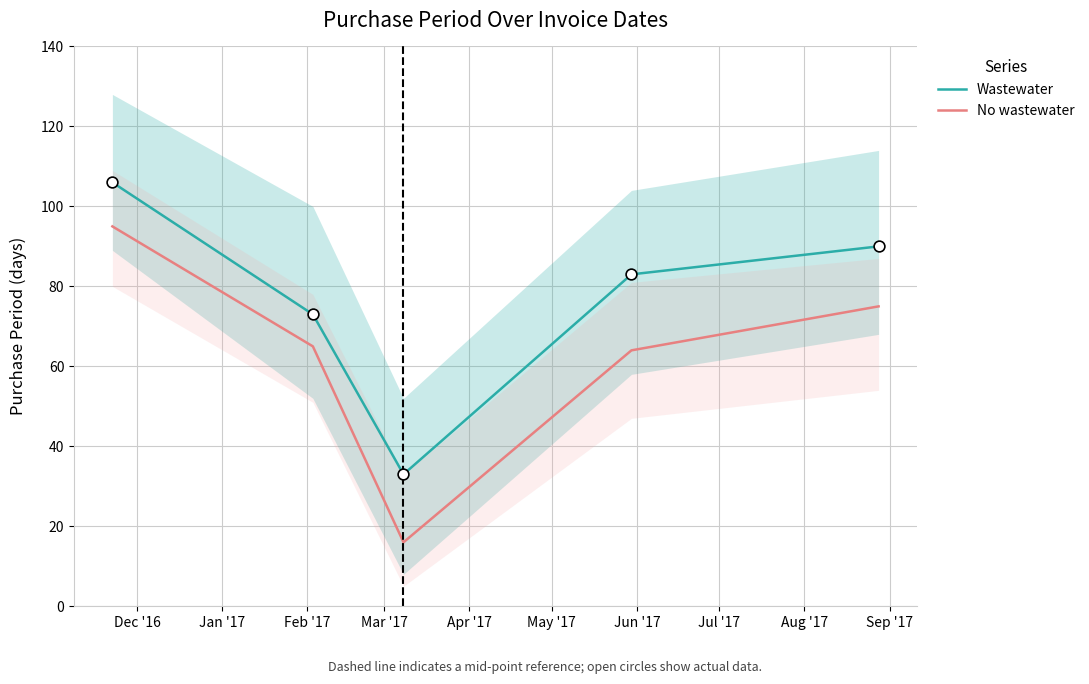

Which series has the largest total across all categories?

Wastewater